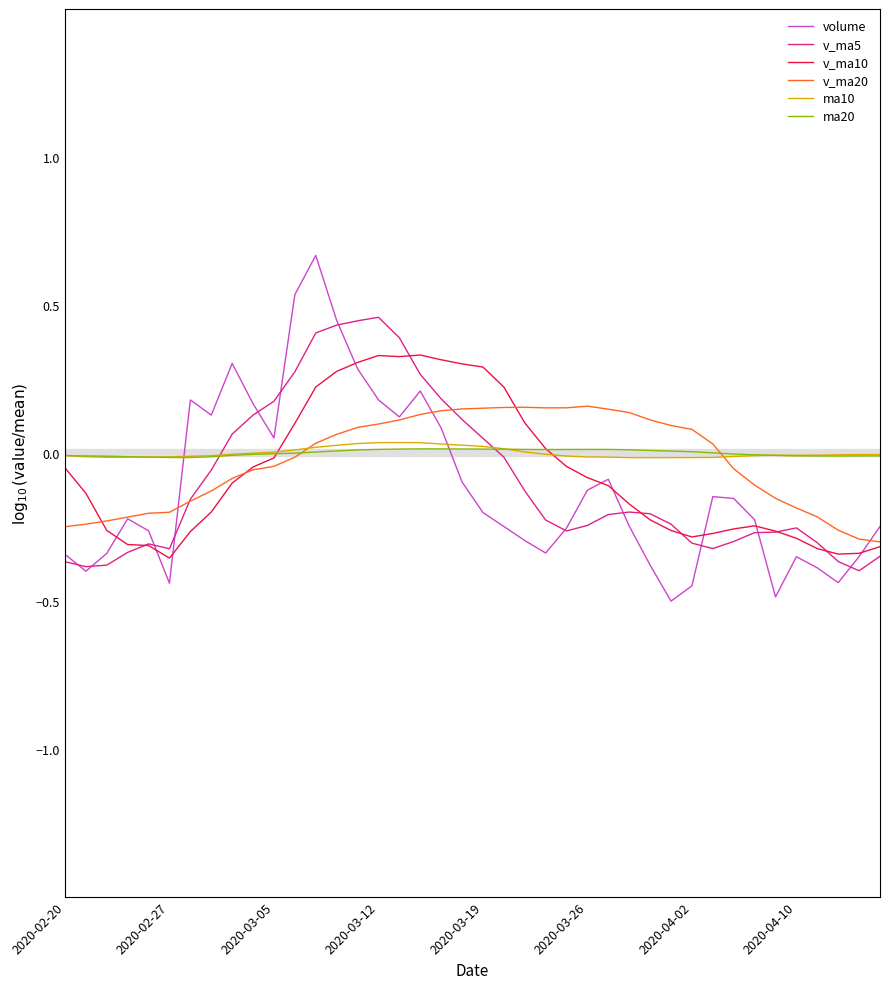

Which series has the largest range (max minus min)?

volume